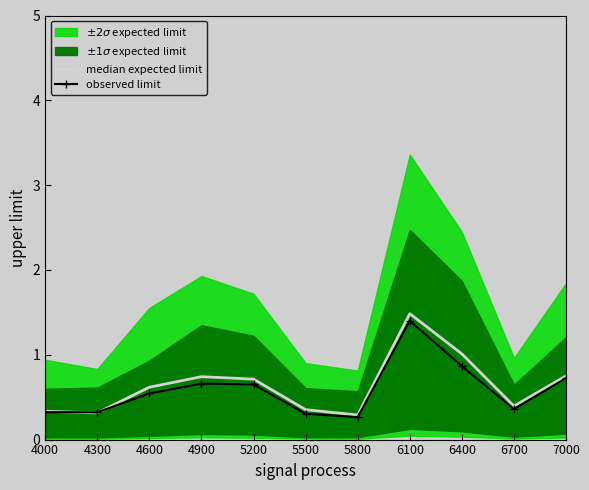

Reading right to left, transcribe all the data shown in this chart.

median expected limit: 7000=0.8	6700=0.4	6400=1.0	6100=1.5	5800=0.3	5500=0.4	5200=0.7	4900=0.7	4600=0.6	4300=0.3	4000=0.3
observed limit: 7000=0.7	6700=0.4	6400=0.9	6100=1.4	5800=0.3	5500=0.3	5200=0.6	4900=0.7	4600=0.5	4300=0.3	4000=0.3